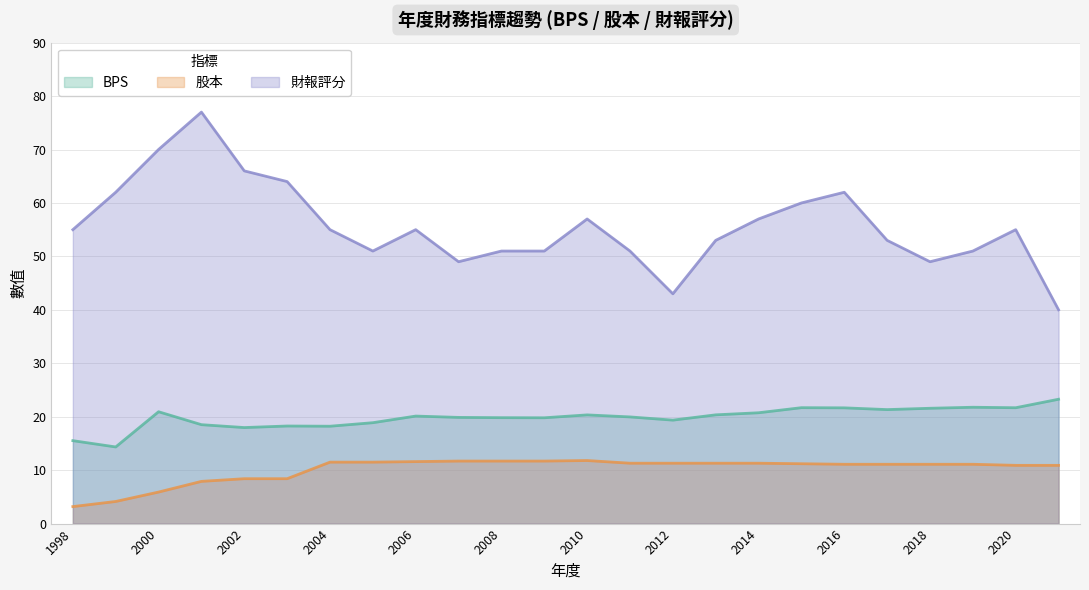

The 財報評分 series shows 57.0 at 2014. True or false?

True